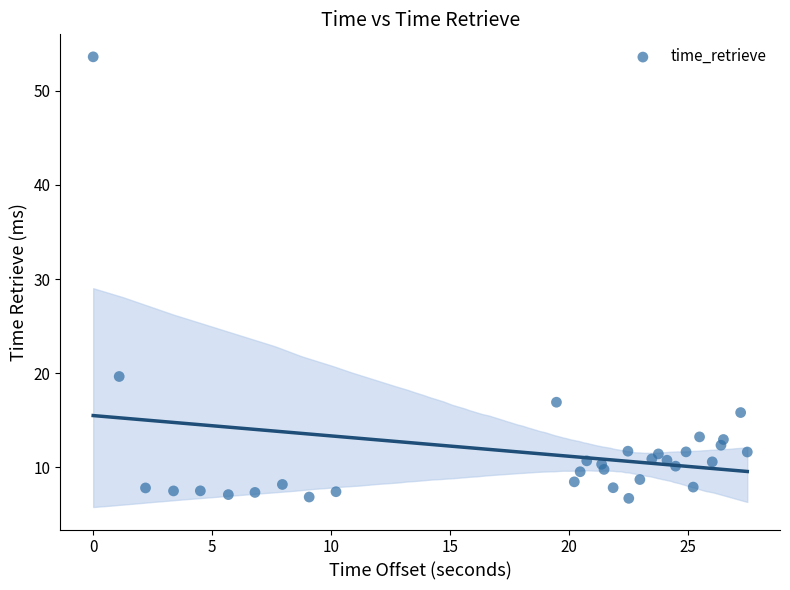

What is the range of X values (max minus min)?

27.5